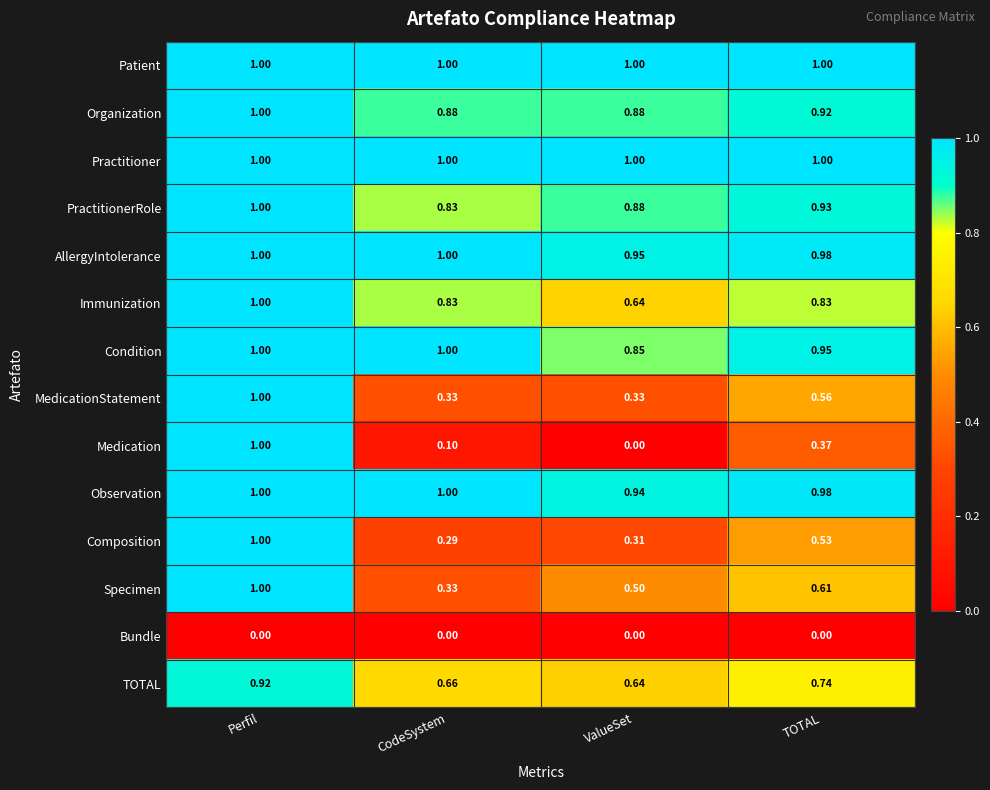

Is the value of Patient at TOTAL greater than the value of Medication at TOTAL?

Yes